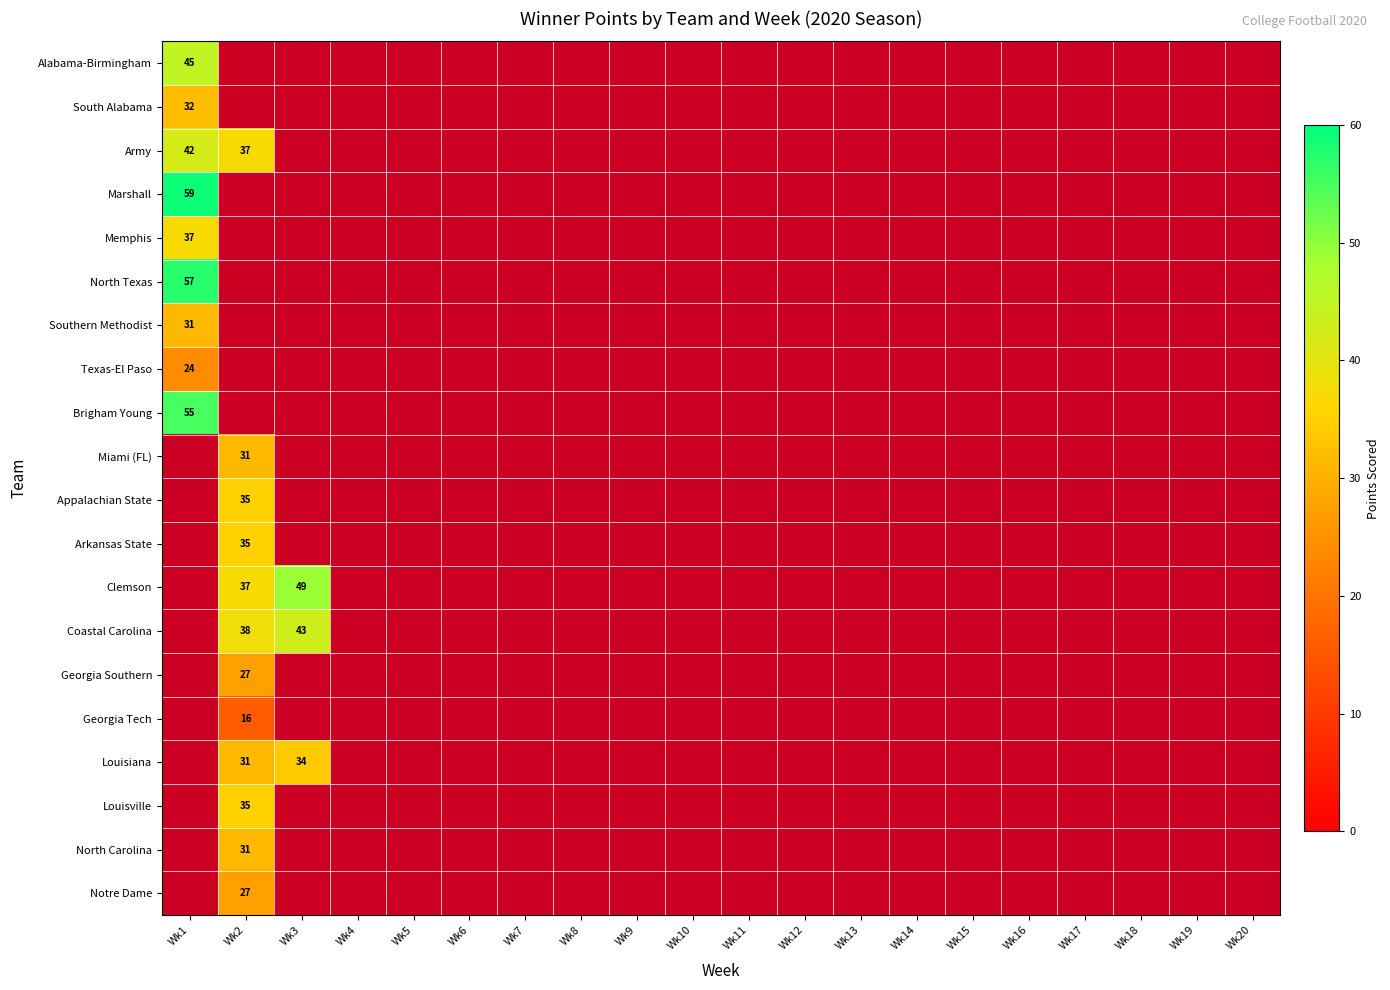

How many series are shown in this chart?

20